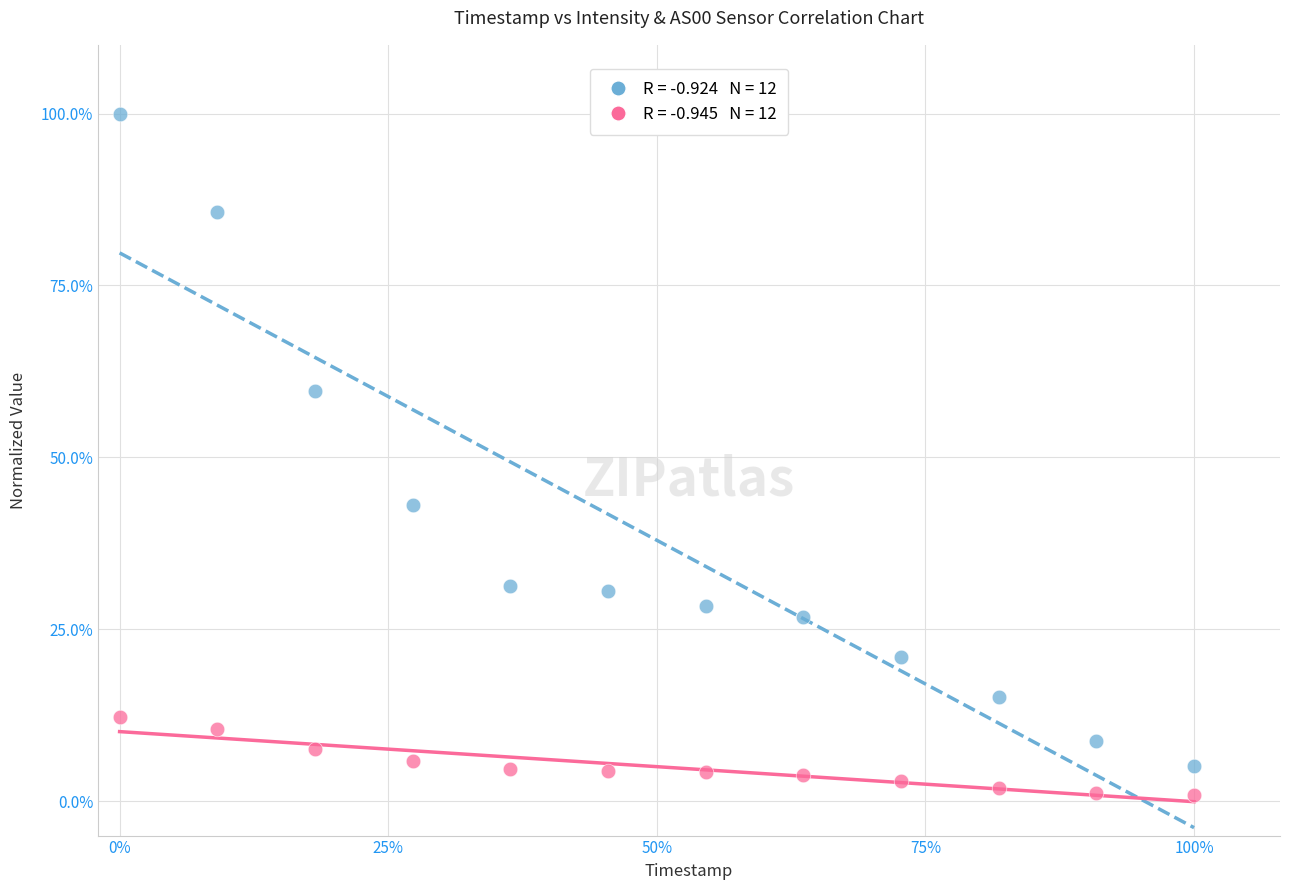

Across all series, what Y value is closest to 50?

43.0